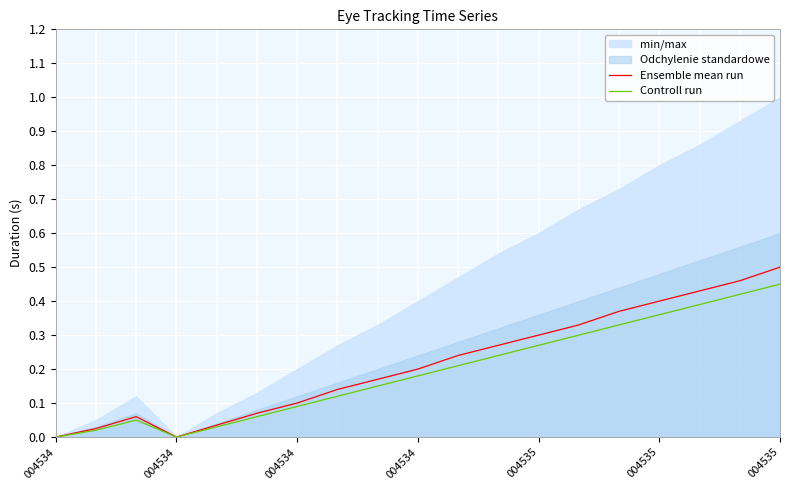

Rank the series by their maximum value, from lowest to highest.

Controll run, Ensemble mean run